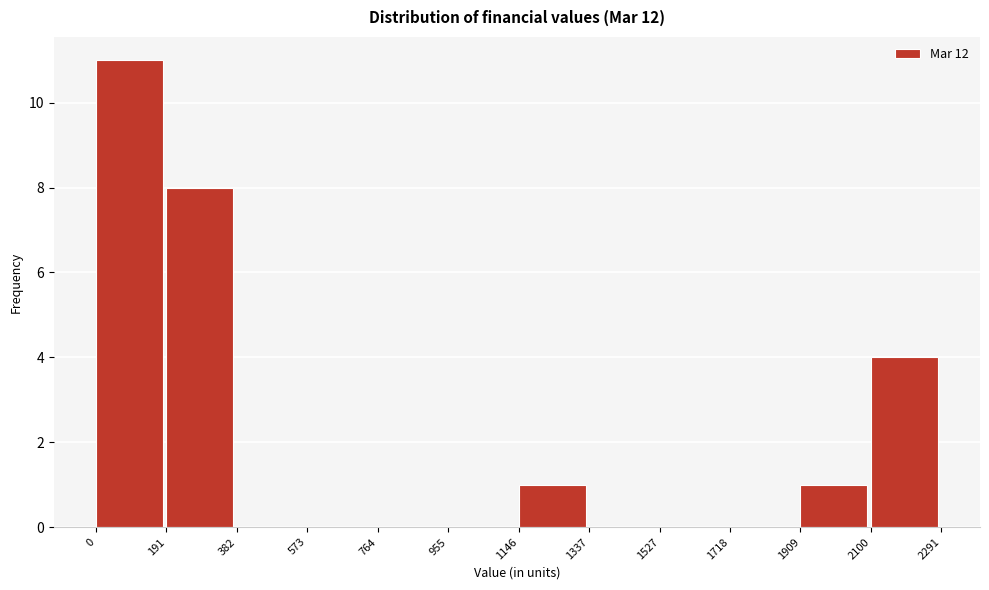

Reading left to right, list every bar in this chart as the range it spans on the x-axis followed by its height. The values are not printed on the chart, so give them approximately, as read against the axis.

0 to 191: 11
191 to 382: 8
382 to 573: 0
573 to 764: 0
764 to 955: 0
955 to 1146: 0
1146 to 1337: 1
1337 to 1527: 0
1527 to 1718: 0
1718 to 1909: 0
1909 to 2100: 1
2100 to 2291: 4